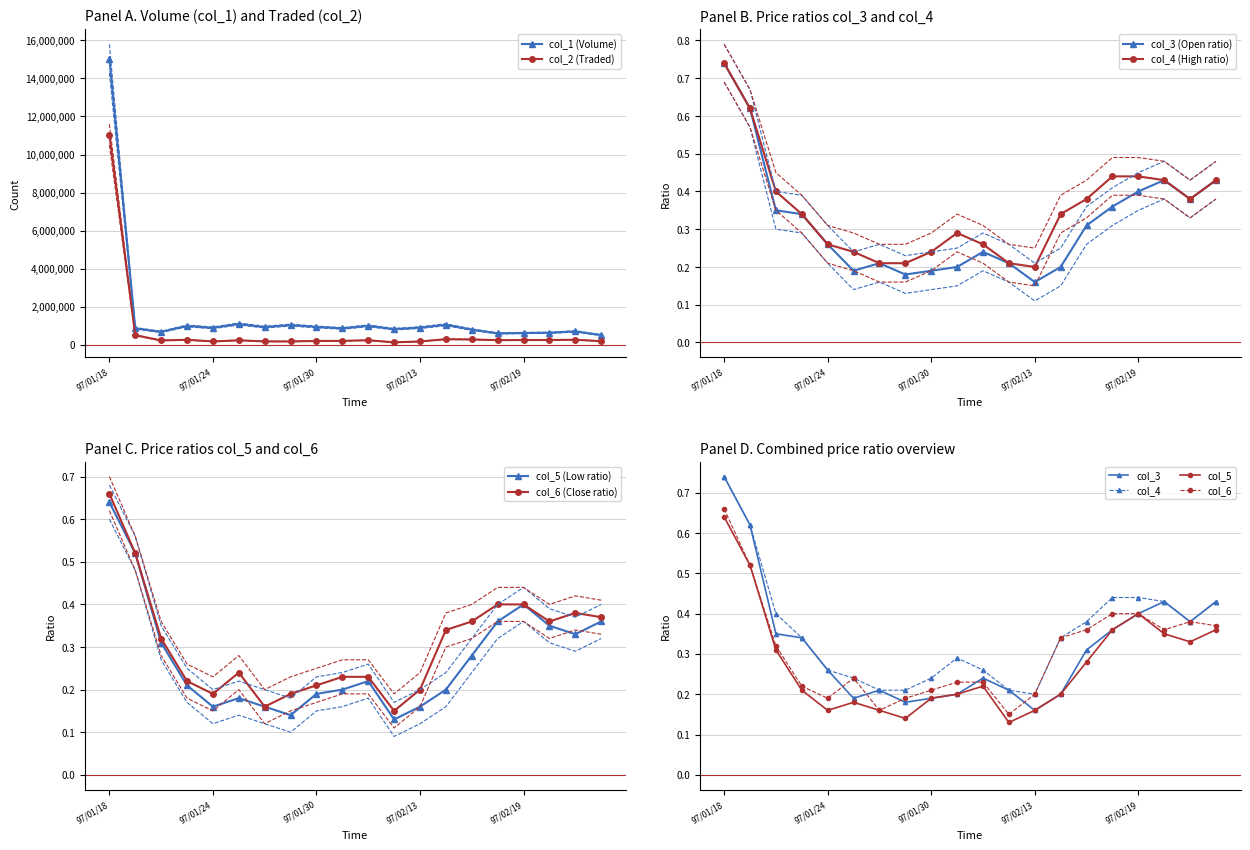

At which category does col_3 reach its first local valley?

97/01/25